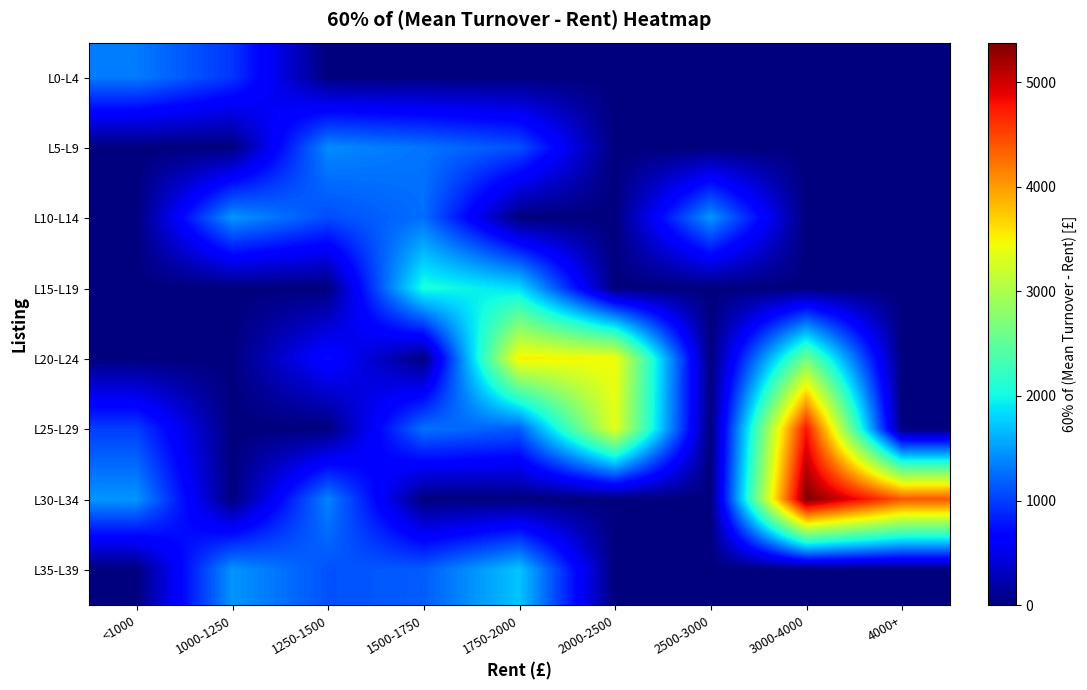

Between <1000 and 2500-3000, which is larger?

<1000